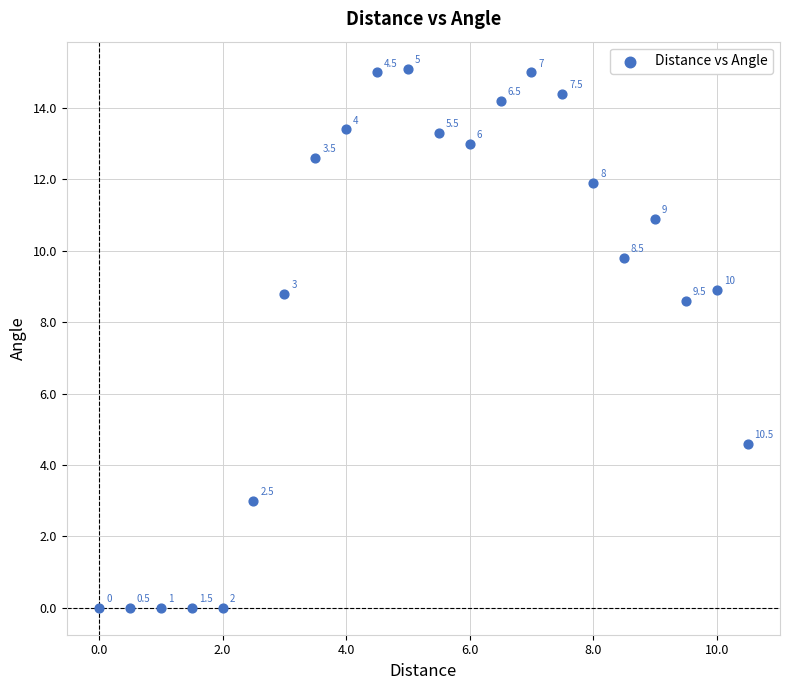

What is the range of X values (max minus min)?

10.5